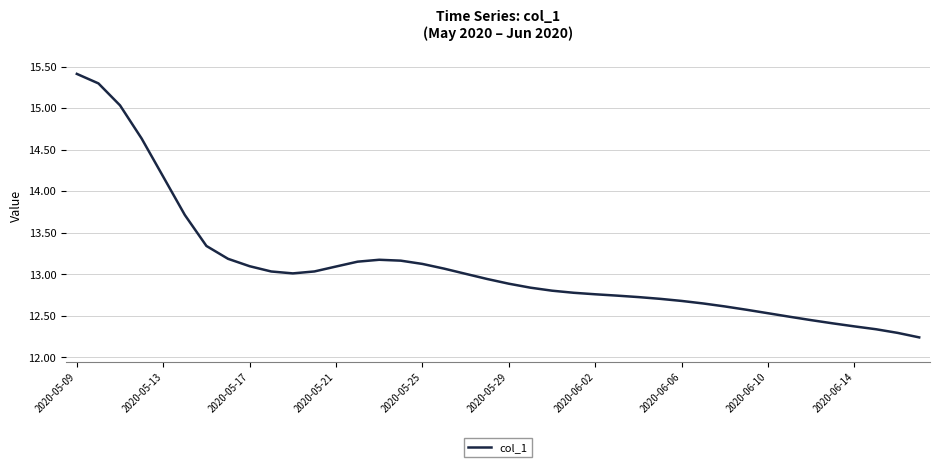

What is the difference between the maximum and minimum values?

3.2